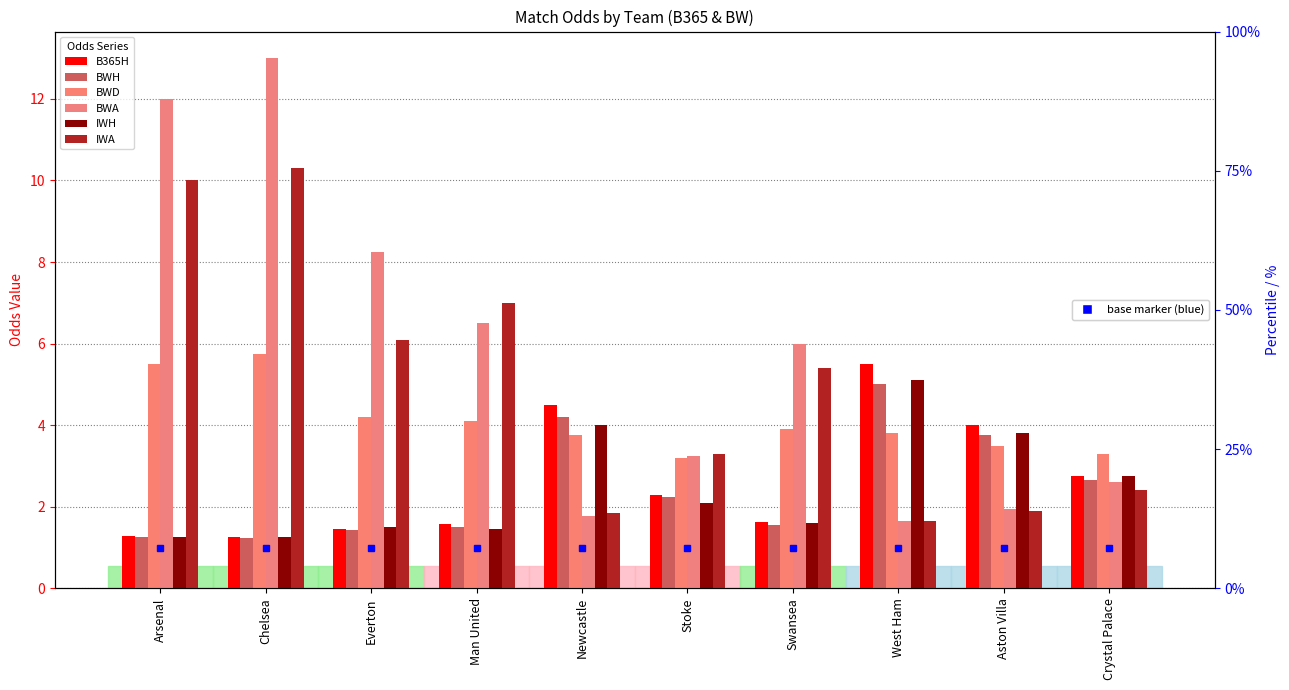

What is the minimum value for IWA?

1.6